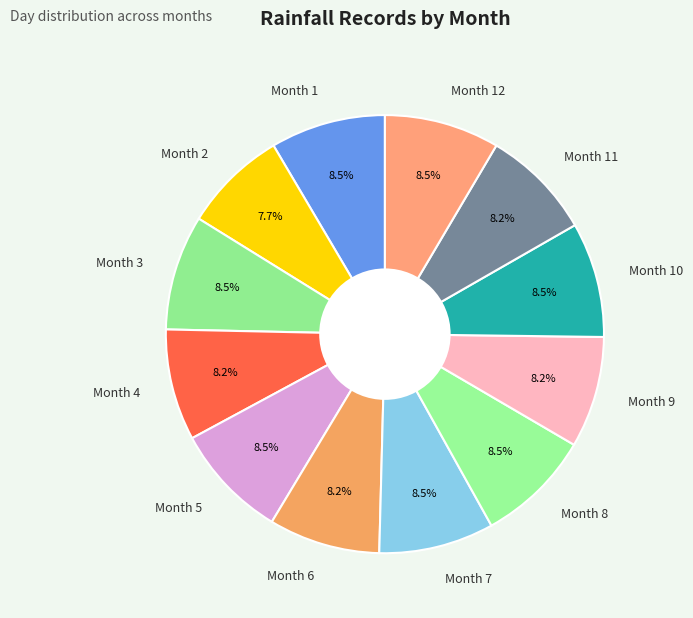

Is Month 9 the majority of the pie?

No